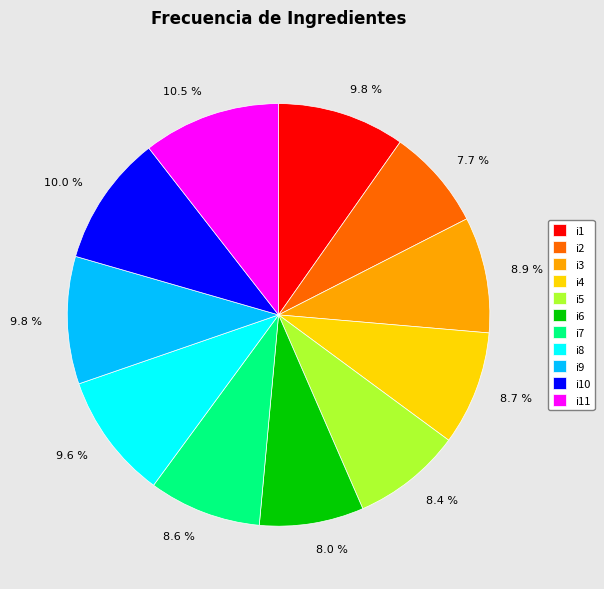

Is there a majority slice in this chart?

No